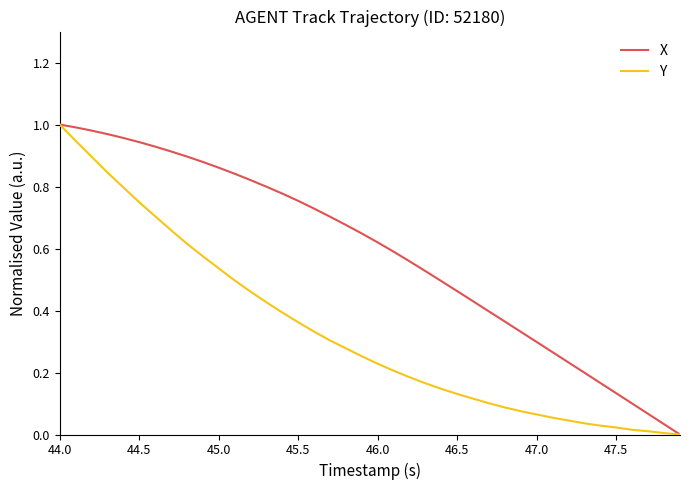

Which series has the largest total across all categories?

X